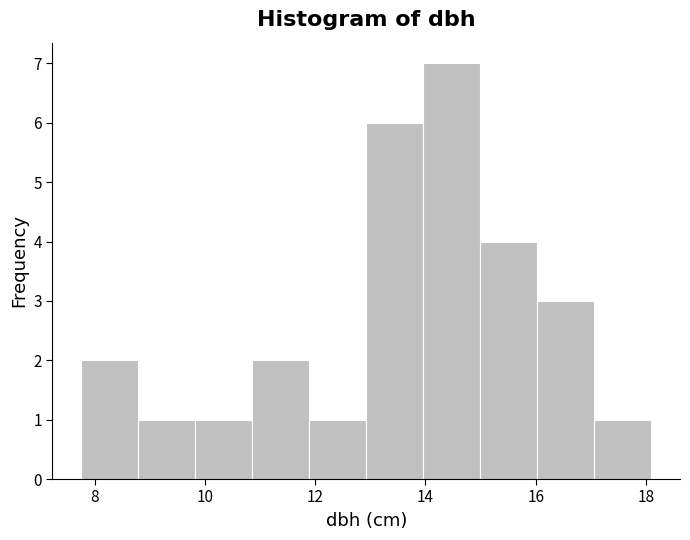

Reading left to right, list every bar in this chart as the range it spans on the x-axis followed by its height. Neither the bar edges nor the heights are printed on the chart, so give them approximately, as read against the axes.

7.8 to 8.8: 2
8.8 to 9.8: 1
9.8 to 10.8: 1
10.8 to 11.8: 2
11.8 to 13.0: 1
13.0 to 14.0: 6
14.0 to 15.0: 7
15.0 to 16.0: 4
16.0 to 17.0: 3
17.0 to 18.2: 1